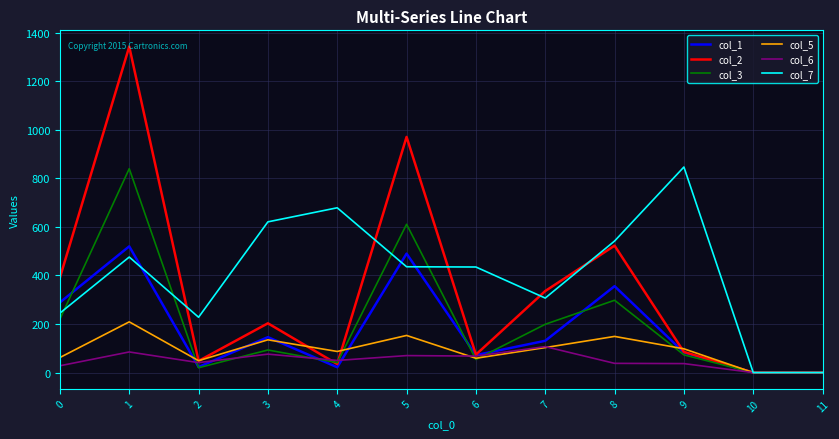

The value of col_1 at 9 is 83. True or false?

True